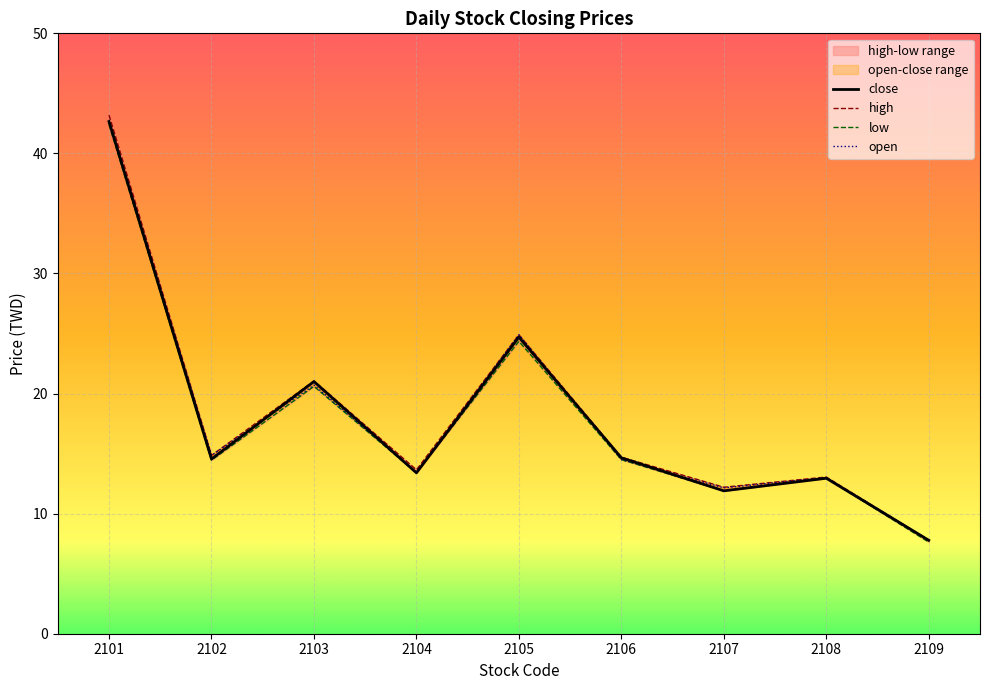

True or false: open and low cross at least once.

False